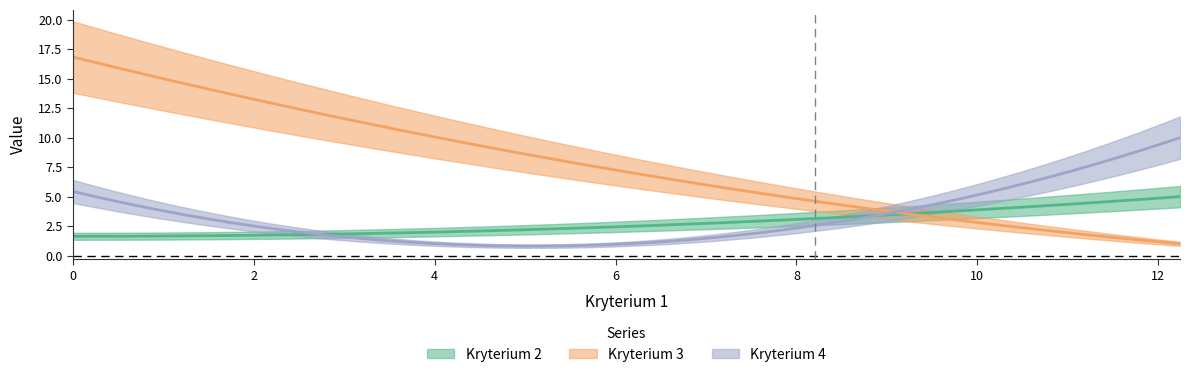

What is the minimum value for Kryterium 3?

1.0